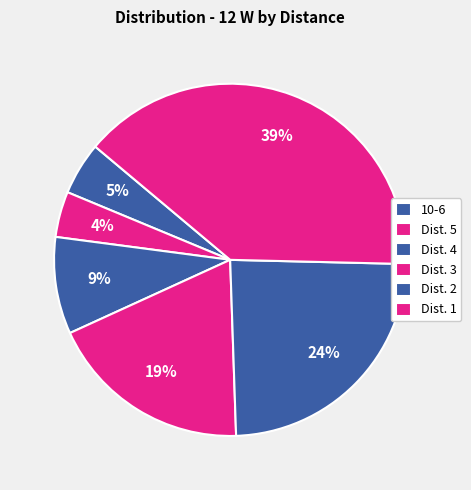

How many slices are in this pie chart?

6